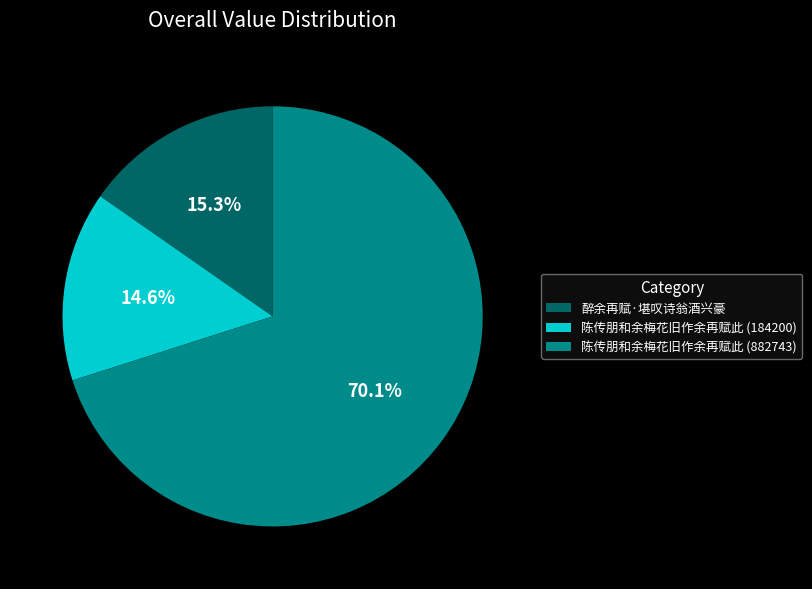

Combined, what portion of the pie is 陈传朋和余梅花旧作余再赋此 (882743) and 醉余再赋·堪叹诗翁酒兴豪?

85.4%